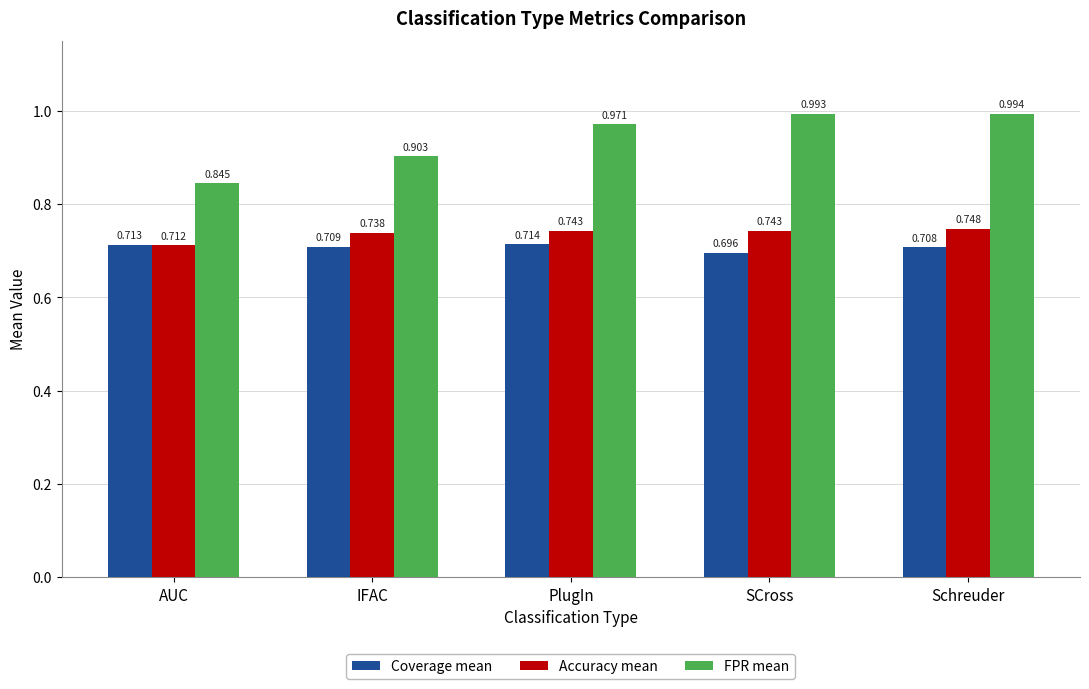

What is the difference between the highest and lowest values at Schreuder?

0.3